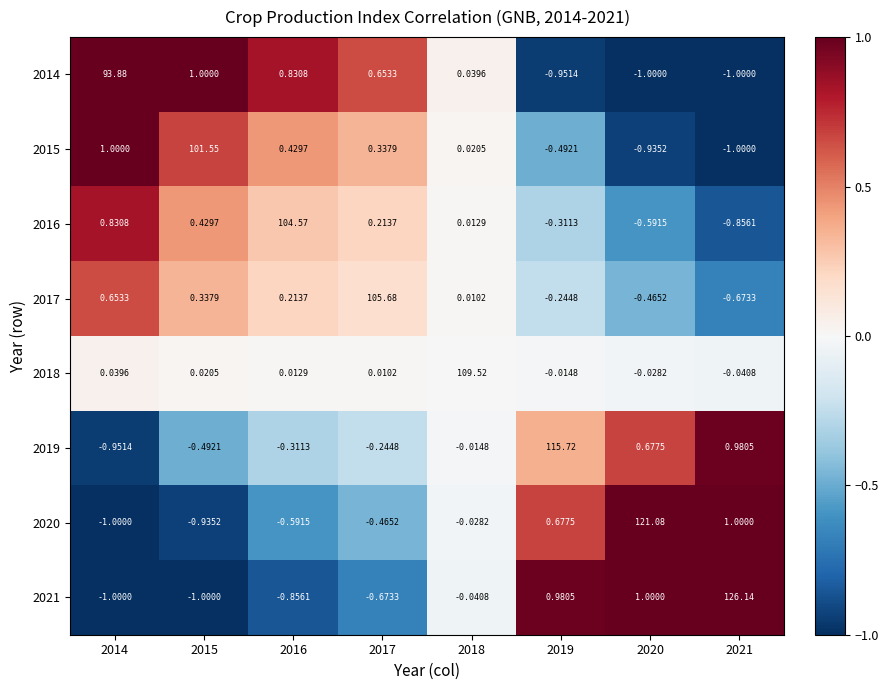

Is the value of 2016 at 2021 greater than the value of 2018 at 2017?

No